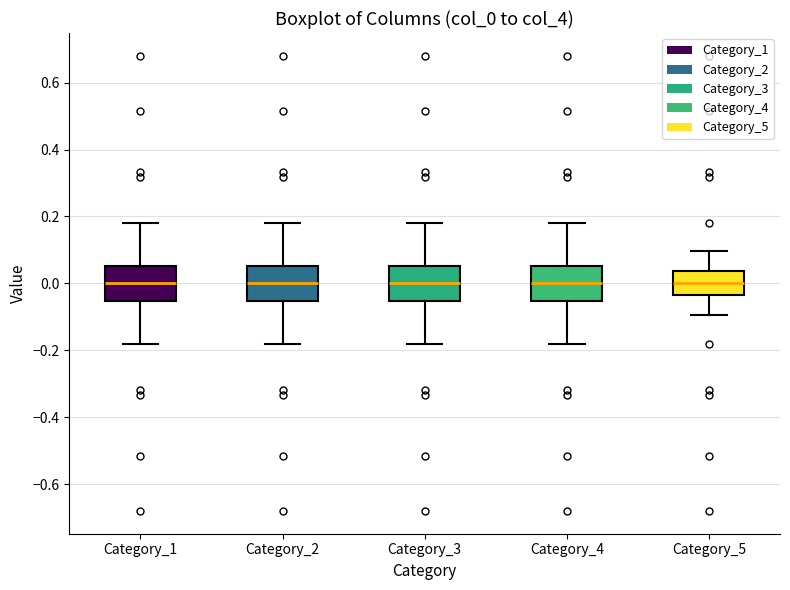

Reading left to right, transcribe this box plot: for each box, give where its median line is, the range the box spans, and where its two whiskers end, as read against the y-axis. The values are not printed on the chart, so give them approximately, as read against the axis.

Category_1: median 0.00, box -0.06 to 0.06, whiskers -0.18 to 0.18
Category_2: median 0.00, box -0.06 to 0.06, whiskers -0.18 to 0.18
Category_3: median 0.00, box -0.06 to 0.06, whiskers -0.18 to 0.18
Category_4: median 0.00, box -0.06 to 0.06, whiskers -0.18 to 0.18
Category_5: median 0.00, box -0.04 to 0.04, whiskers -0.10 to 0.10